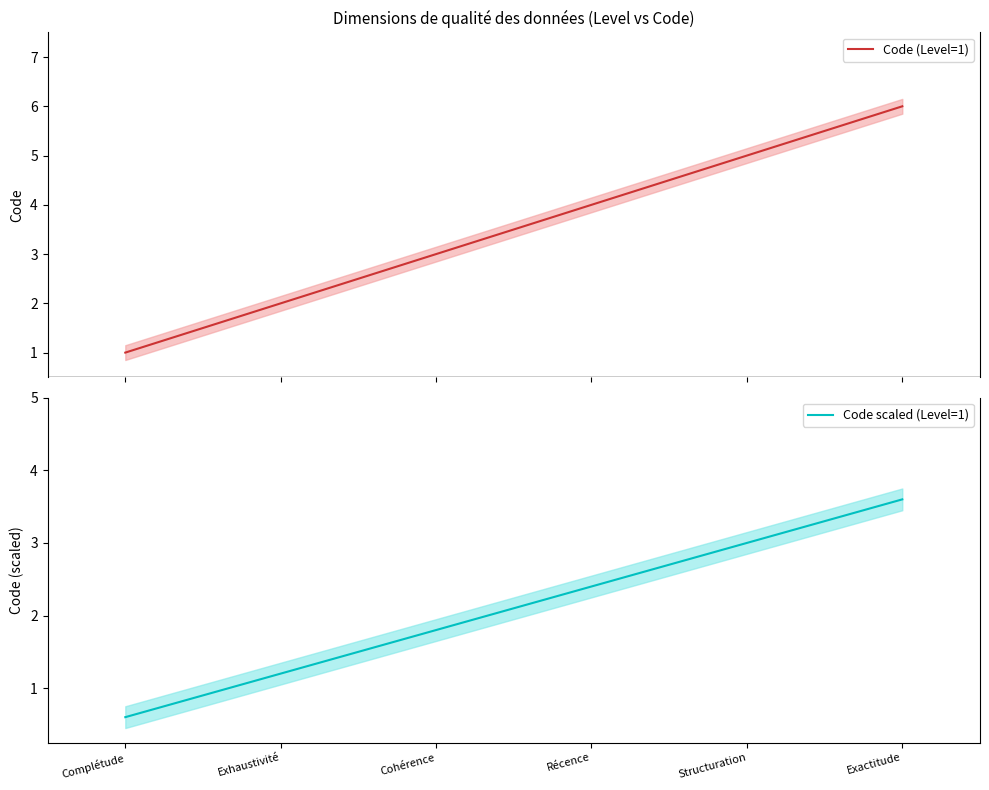

Between Complétude and Exhaustivité, which series saw the biggest shift?

Code (Level=1)